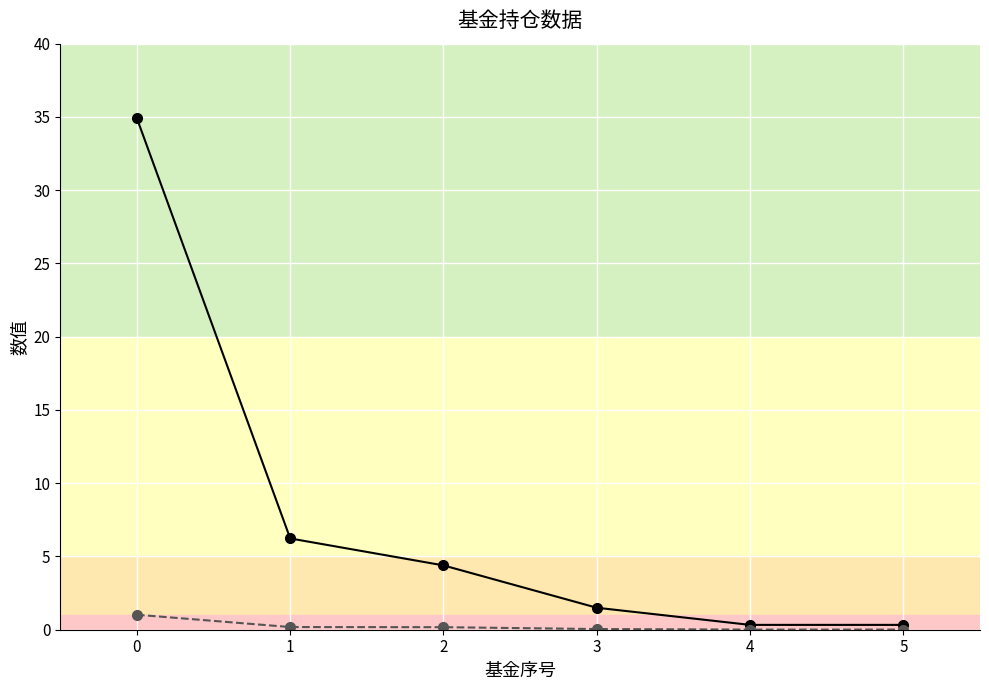

What is the difference between the highest and lowest values at 0?

33.9